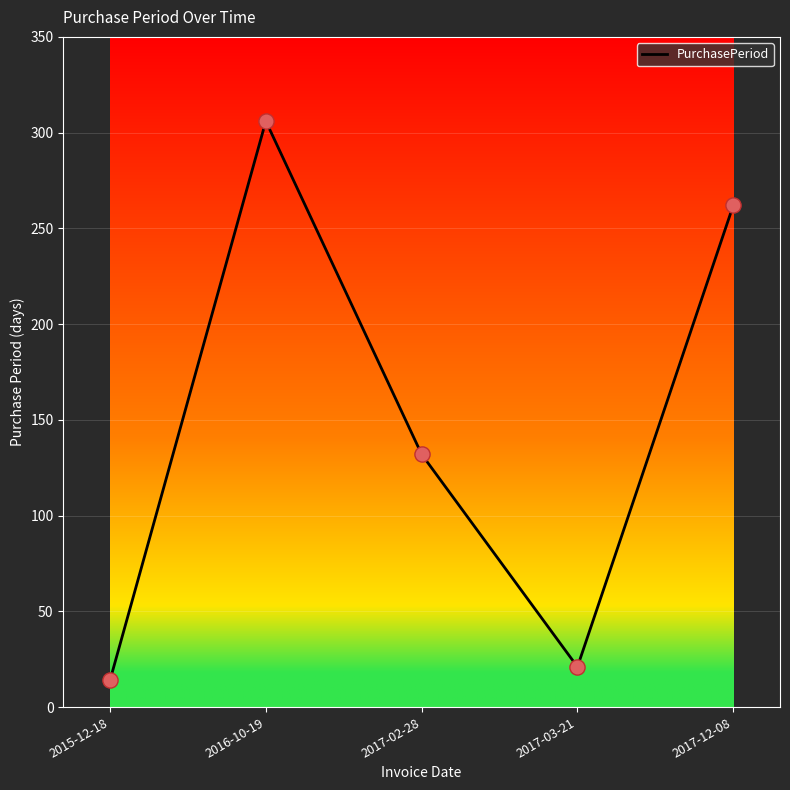

Between 2016-10-19 and 2015-12-18, which is larger?

2016-10-19